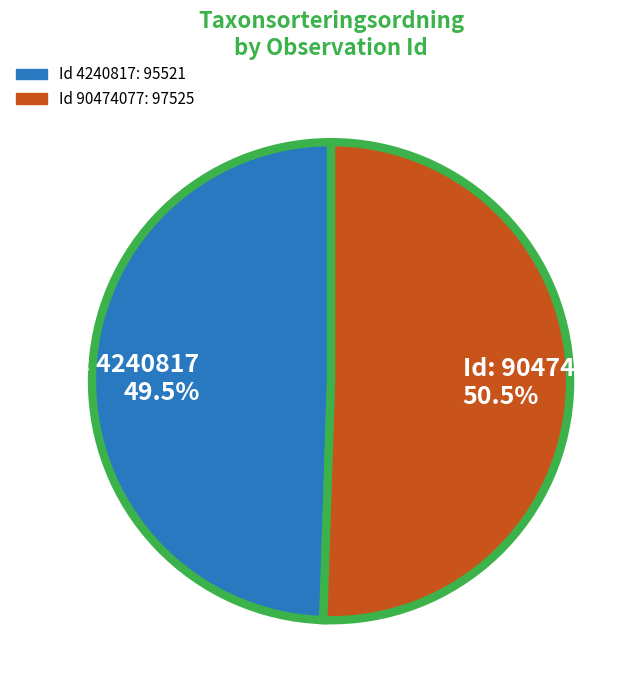

What is the total percentage of Id: 4240817 49.5% and Id: 90474077 50.5%?

100.0%